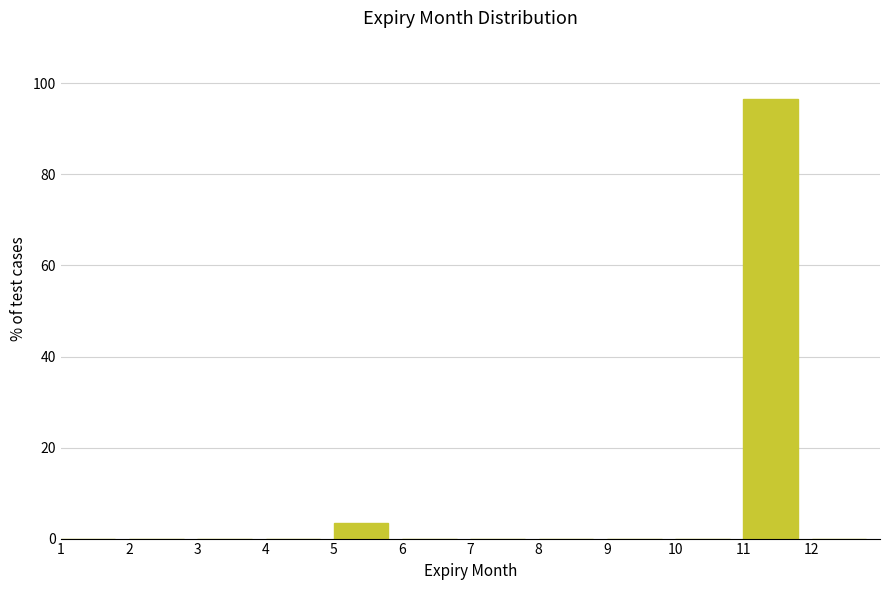

Which range on the x-axis has the tallest bar?

11 to 12